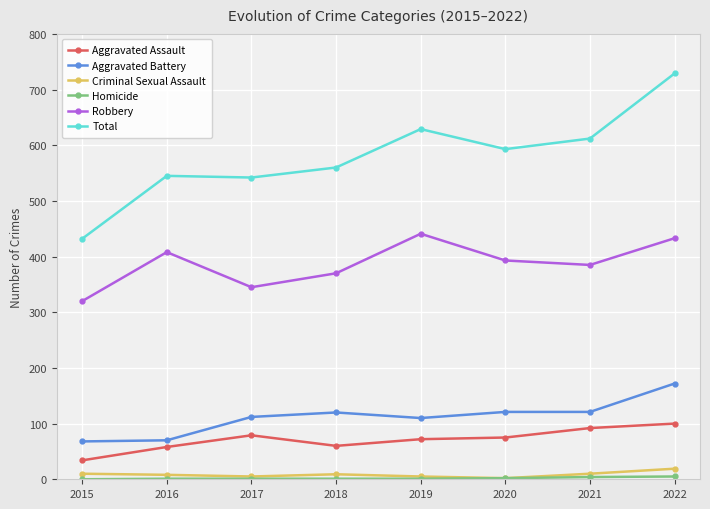

At how many categories does at least one series exceed 158?

8